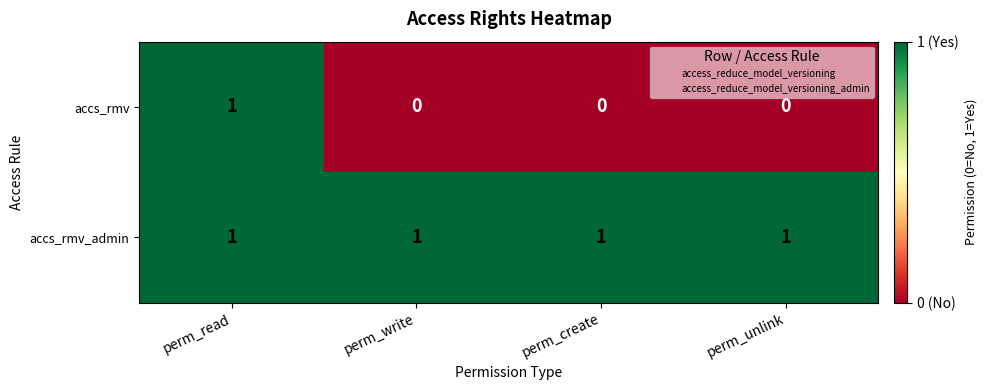

The accs_rmv_admin series shows 1 at perm_create. True or false?

True